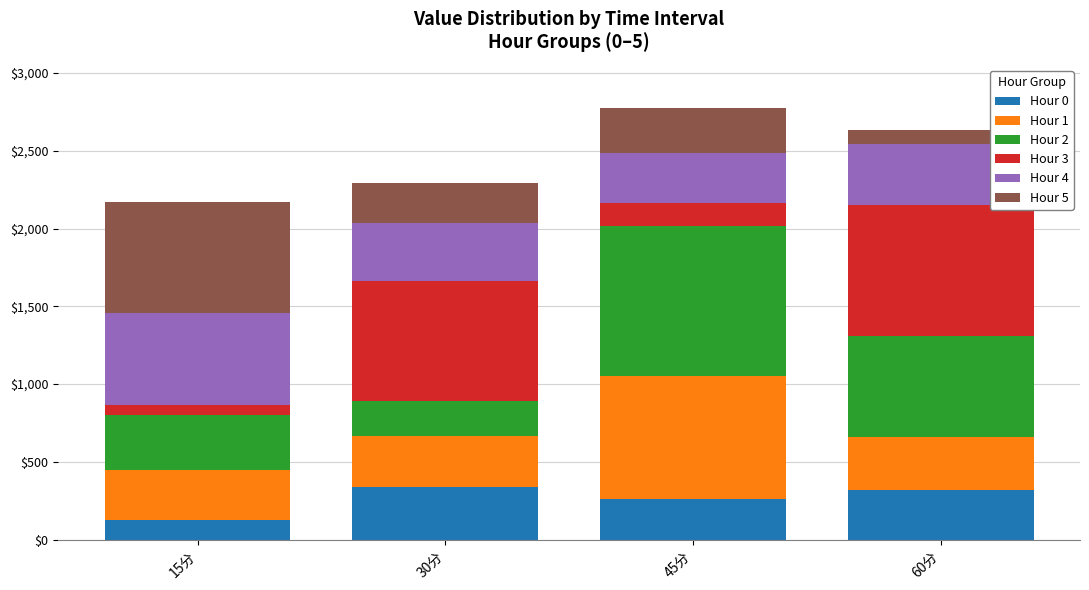

How many bars are there in total?

4